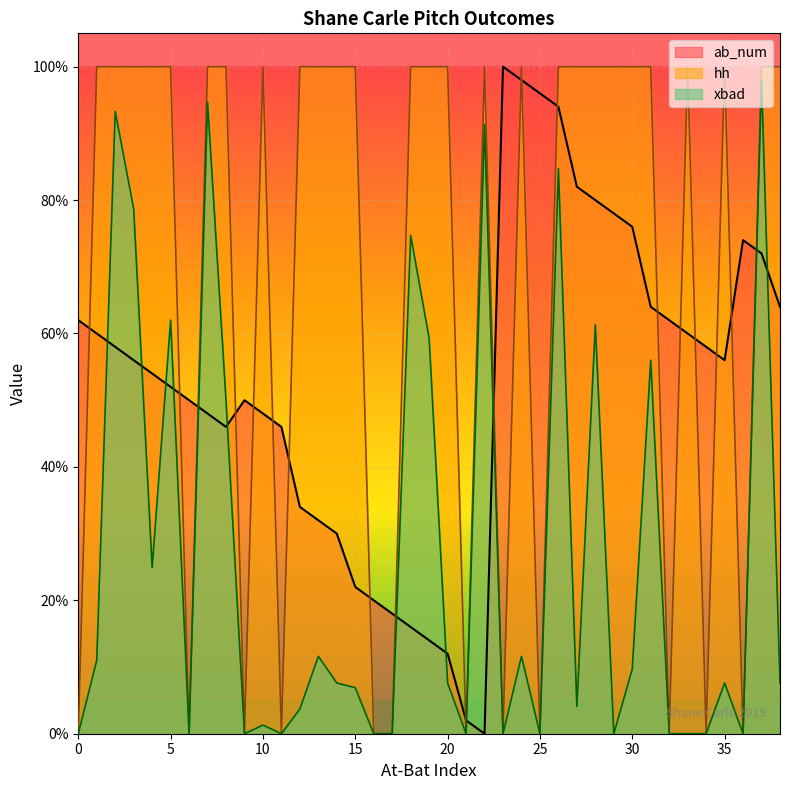

What is the value of the hh point at the 34th from the left?

1.0